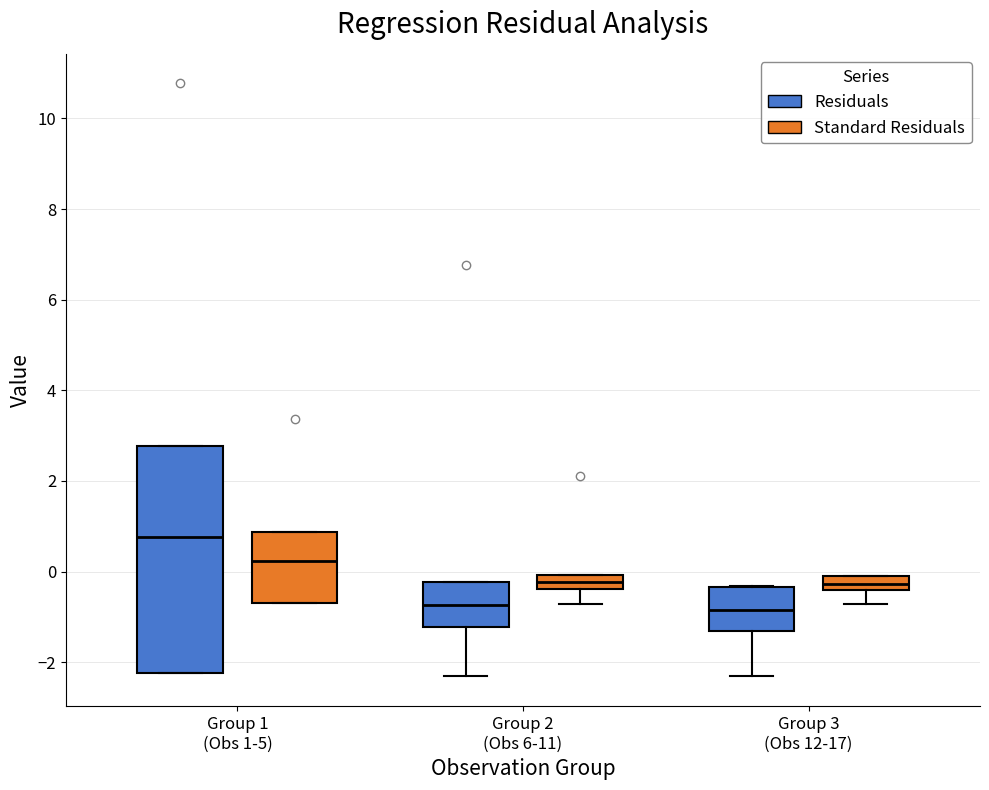

Reading left to right, read every box against the y-axis: the position of its median line, the range the box covers, and the ends of its whiskers. The values are not printed on the chart, so give them approximately, as read against the axis.

Group 1 (Obs 1-5) (Residuals): median 0.8, box -2.2 to 2.8, whiskers -2.2 to 2.8
Group 1 (Obs 1-5) (Standard Residuals): median 0.2, box -0.6 to 0.8, whiskers -0.6 to 0.8
Group 2 (Obs 6-11) (Residuals): median -0.8, box -1.2 to -0.2, whiskers -2.4 to -0.2
Group 2 (Obs 6-11) (Standard Residuals): median -0.2, box -0.4 to 0.0, whiskers -0.8 to 0.0
Group 3 (Obs 12-17) (Residuals): median -0.8, box -1.4 to -0.4, whiskers -2.4 to -0.4
Group 3 (Obs 12-17) (Standard Residuals): median -0.2 (inside the box), box -0.4 to -0.2, whiskers -0.8 to 0.0